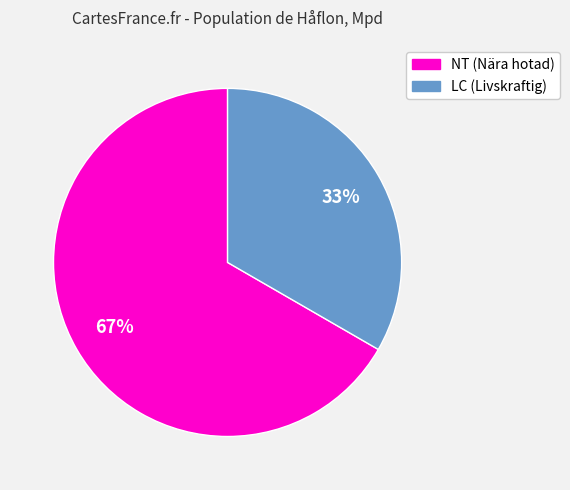

Is there a majority slice in this chart?

Yes